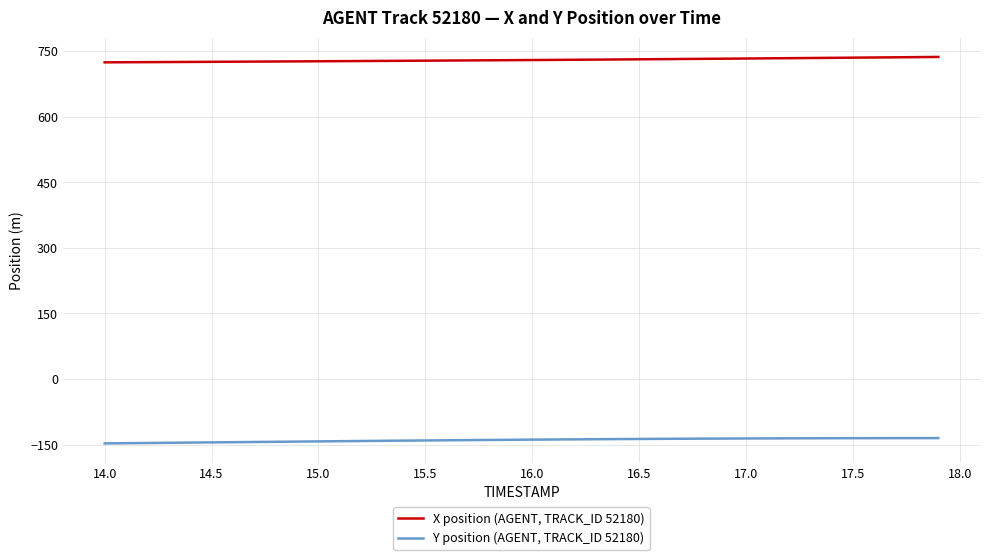

What is the maximum value shown in the chart?

736.7